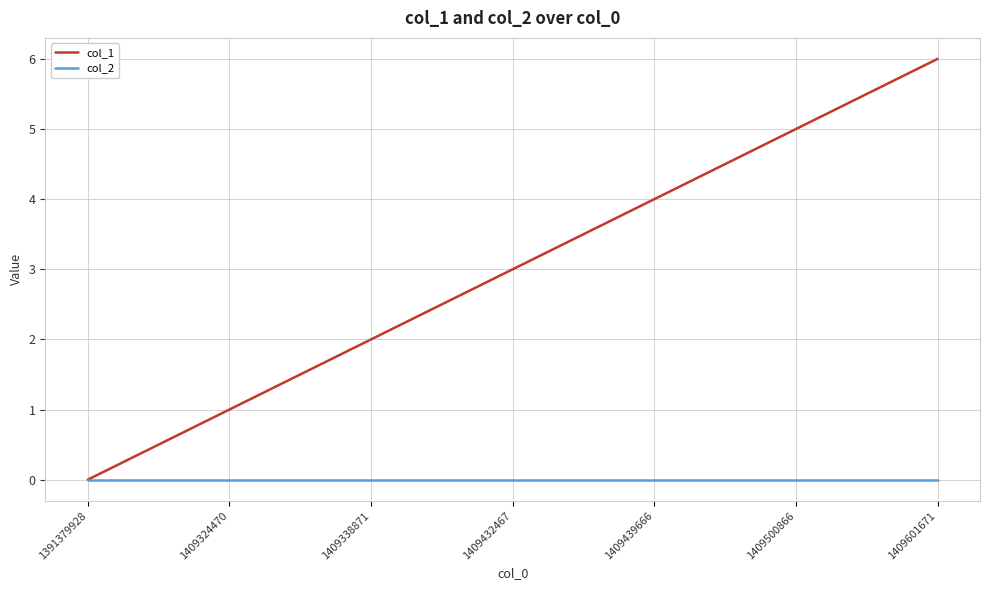

Which series has the largest range (max minus min)?

col_1